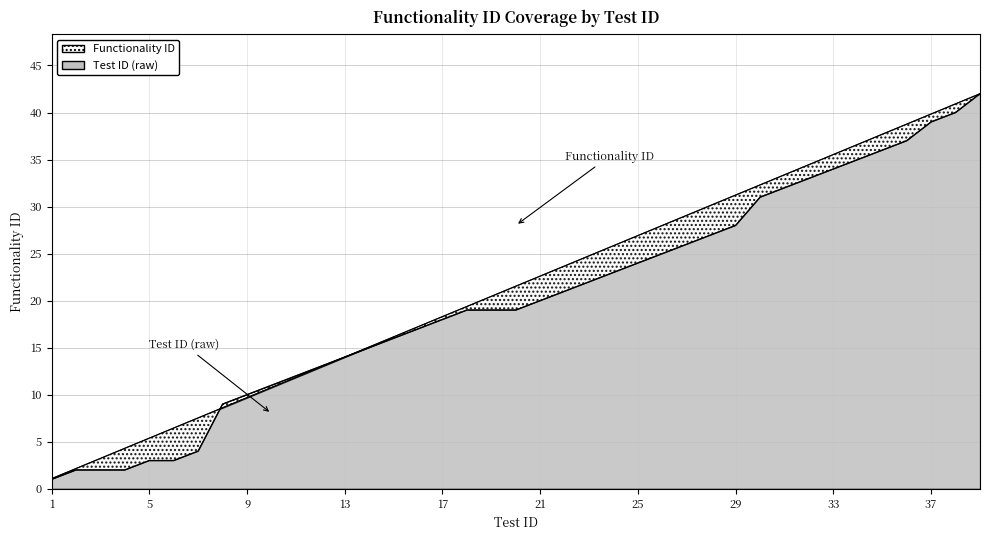

At how many categories does at least one series exceed 3?

37